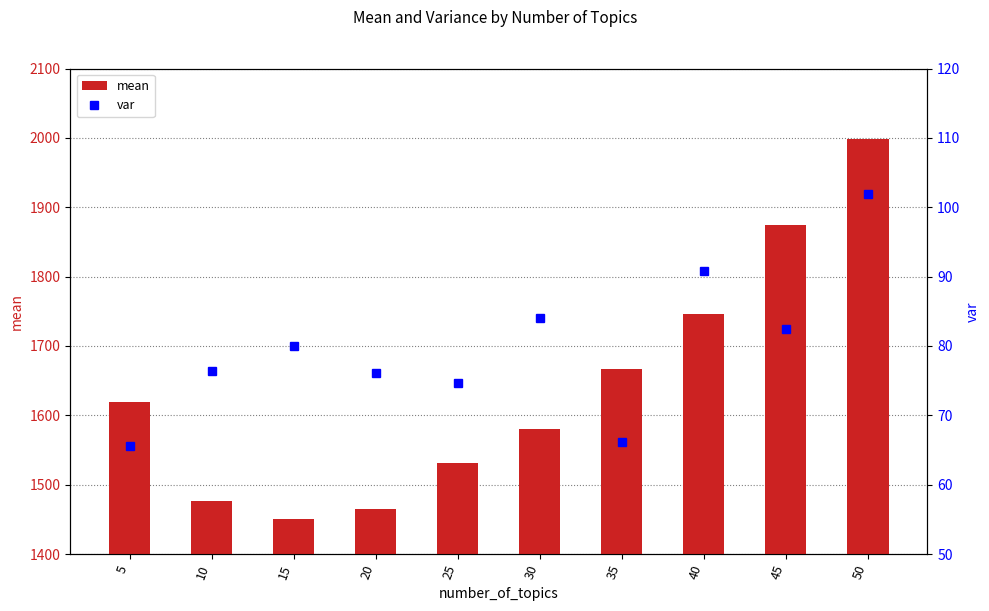

How many data points does each series have?

10